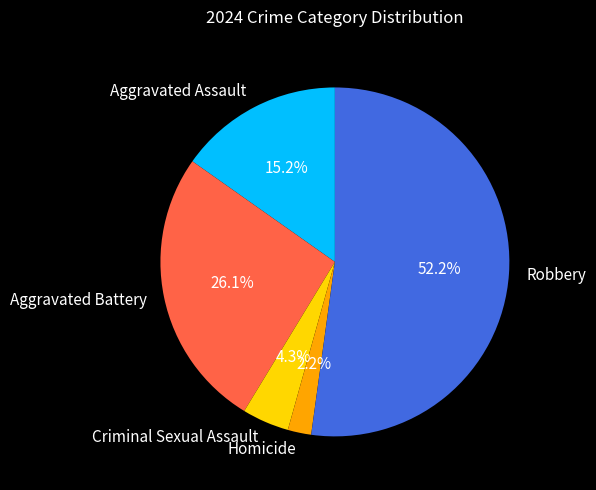

The Aggravated Battery slice represents 21% of the pie. True or false?

False